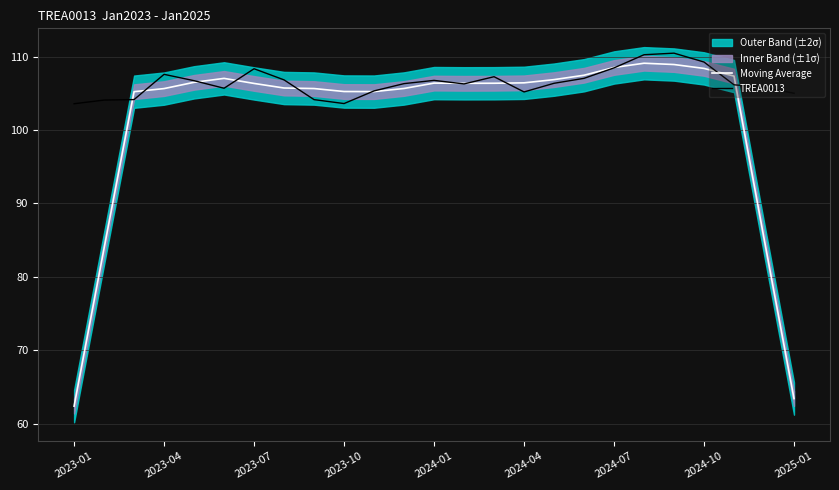

Where is the first local minimum for Moving Average?

10